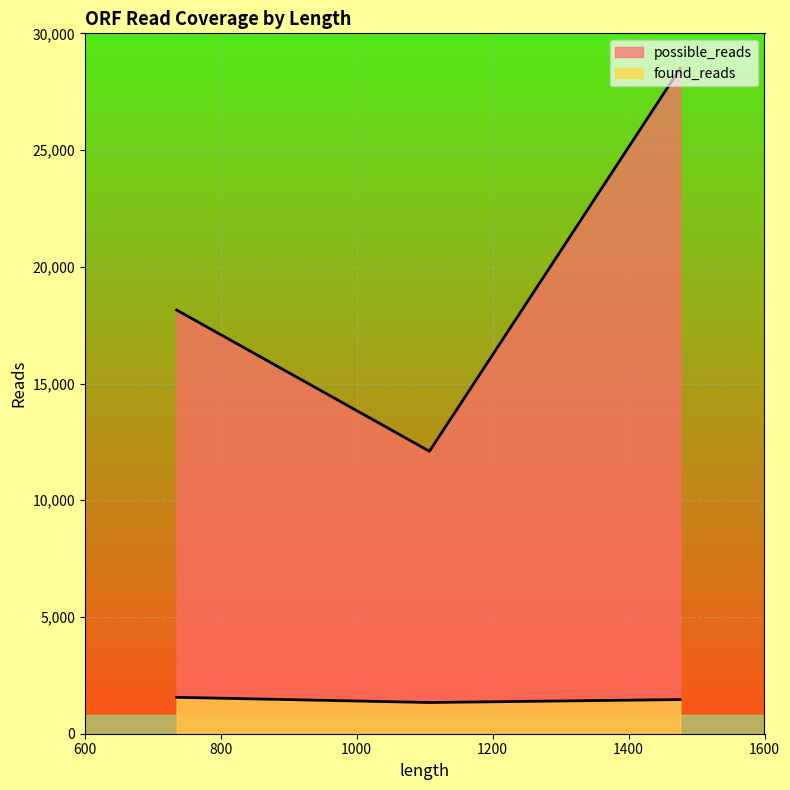

Which series has the widest spread of values?

possible_reads